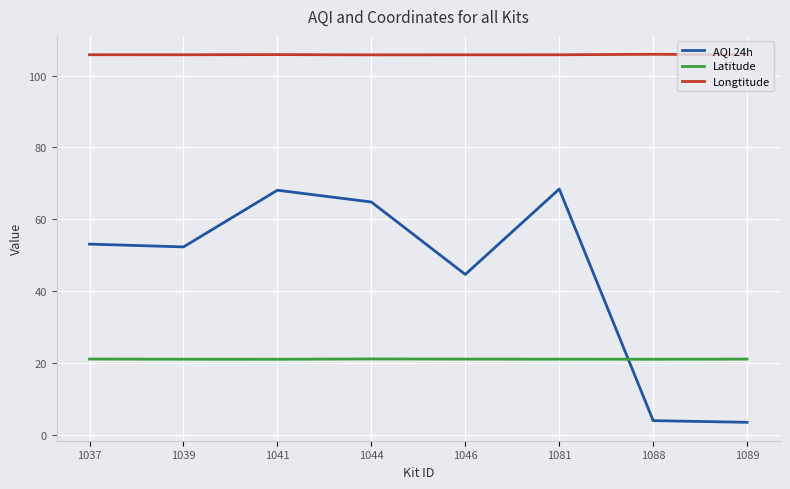

What is the highest value of the AQI 24h series?

68.4